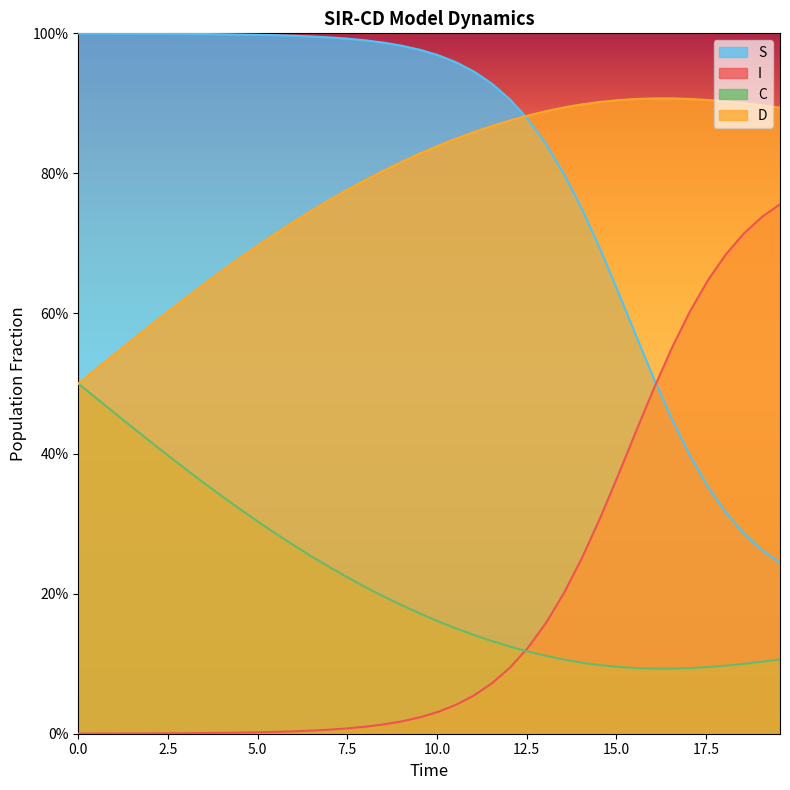

What is the sum of all D values?

31.4